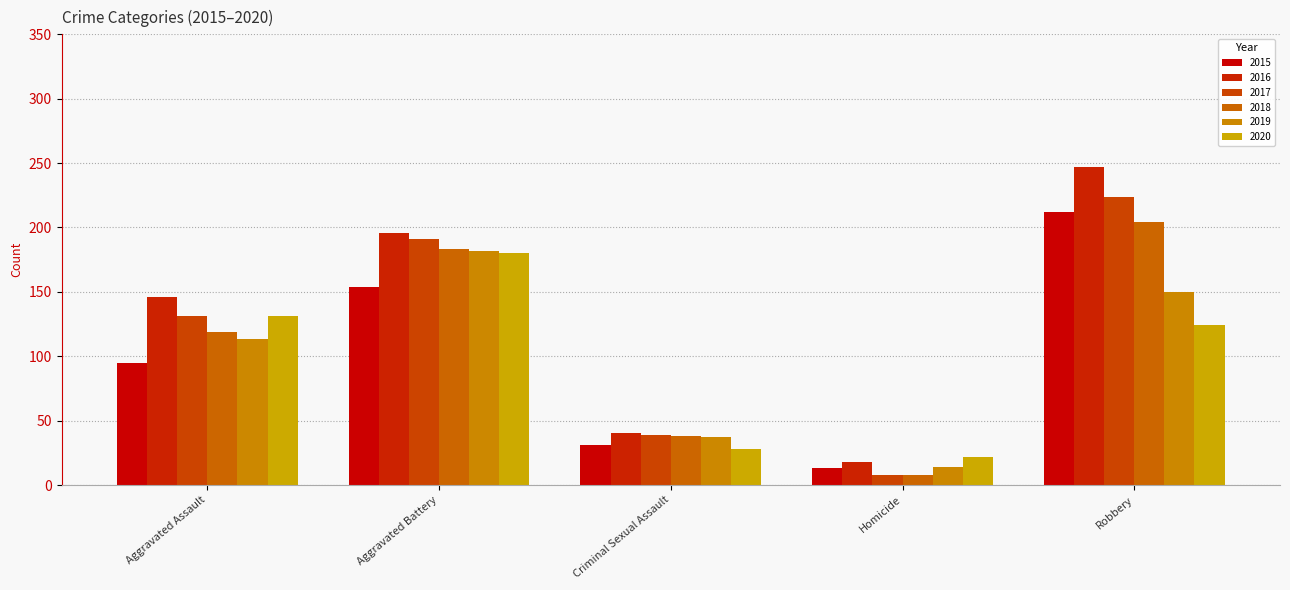

At which label is 2018 closest to 106?

Aggravated Assault